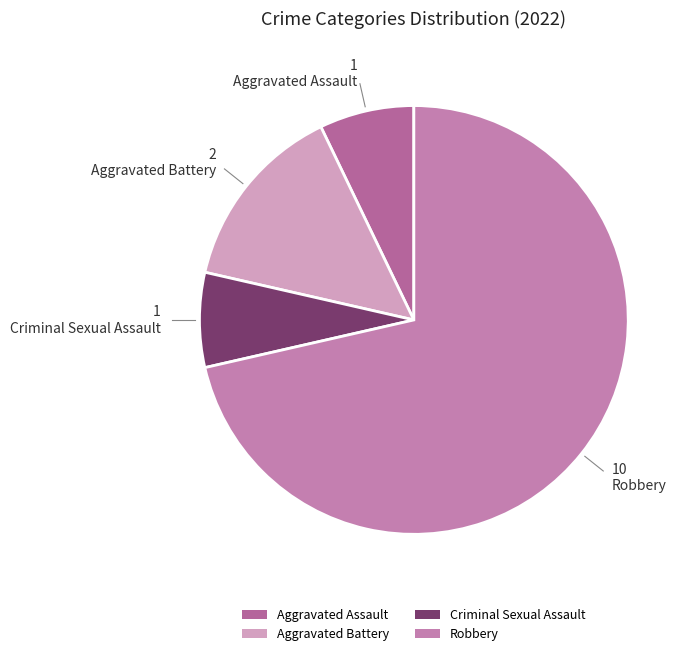

What portion of the pie excludes Aggravated Battery?

85.7%